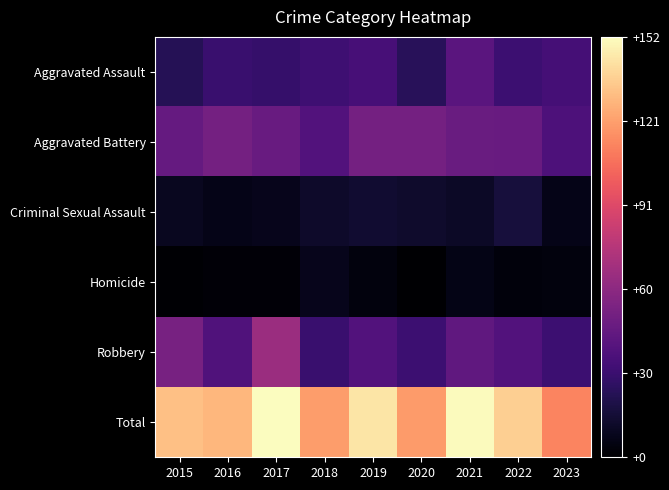

What is the maximum value shown in the chart?

152